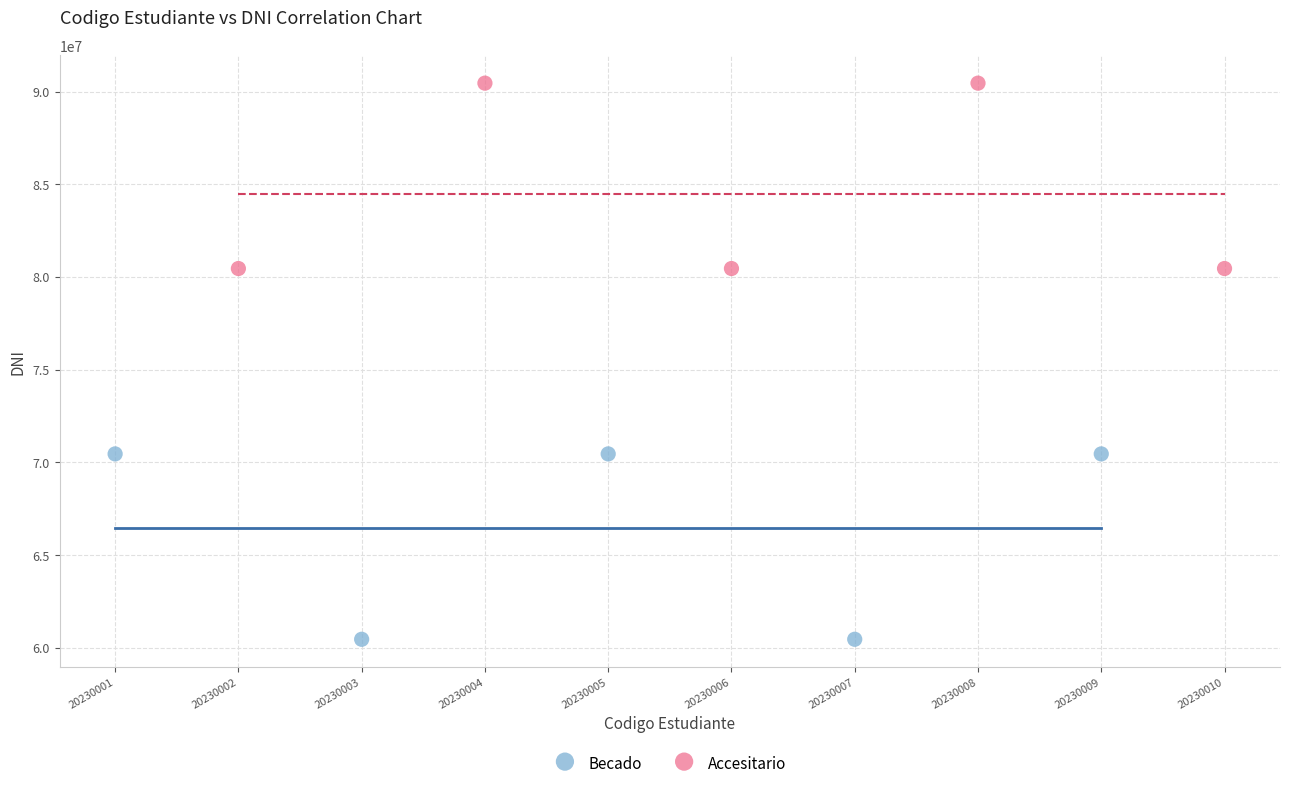

What are all the series names shown in the legend?

Becado, Accesitario